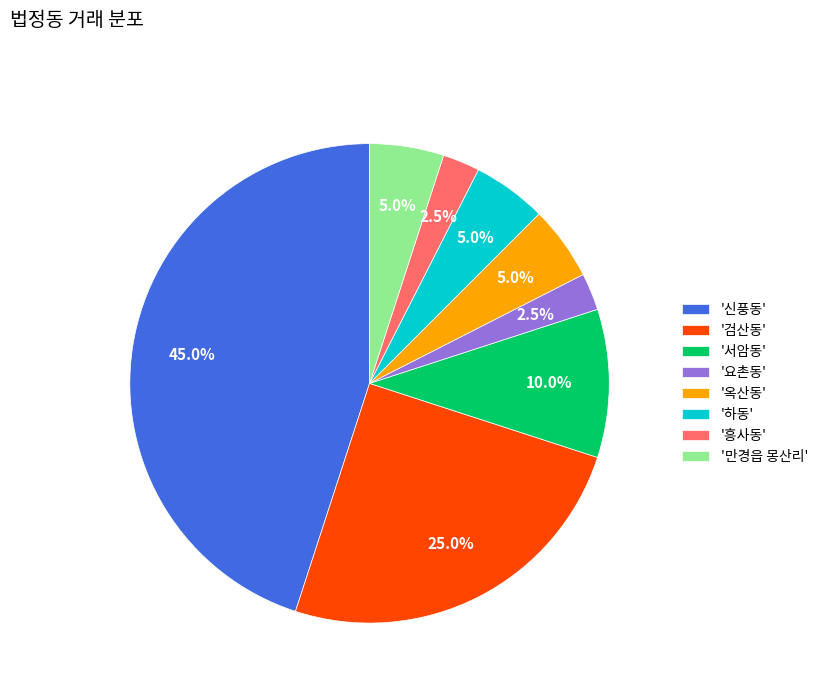

Which category has the biggest portion of the pie?

'신풍동'